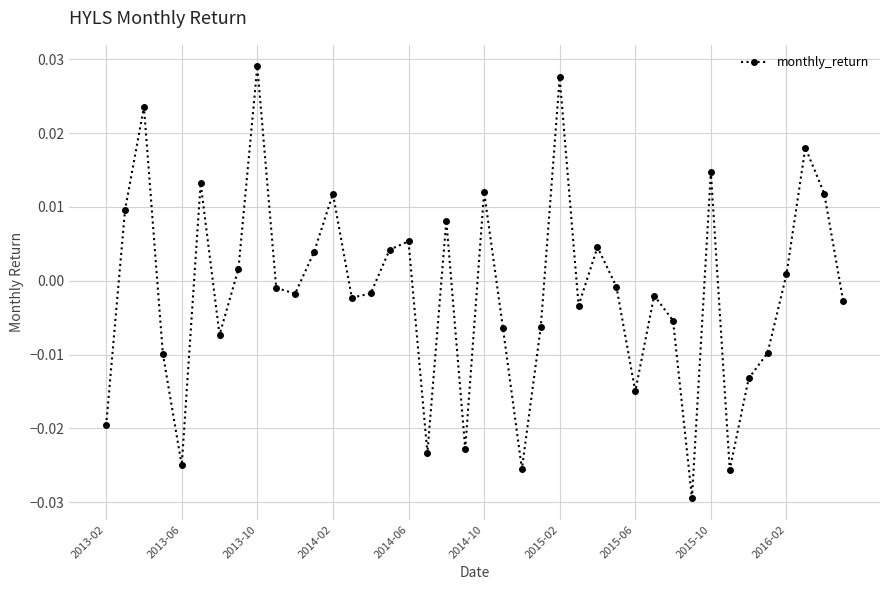

How many values are above zero?

17